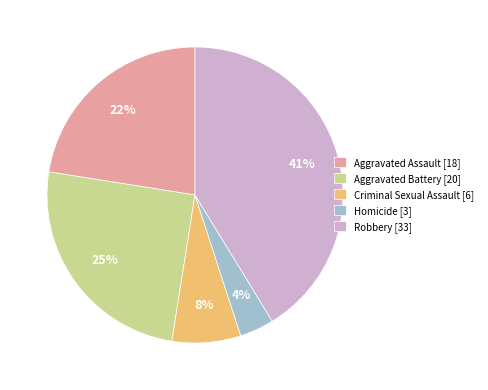

True or false: Aggravated Assault accounts for 14% of the total.

False